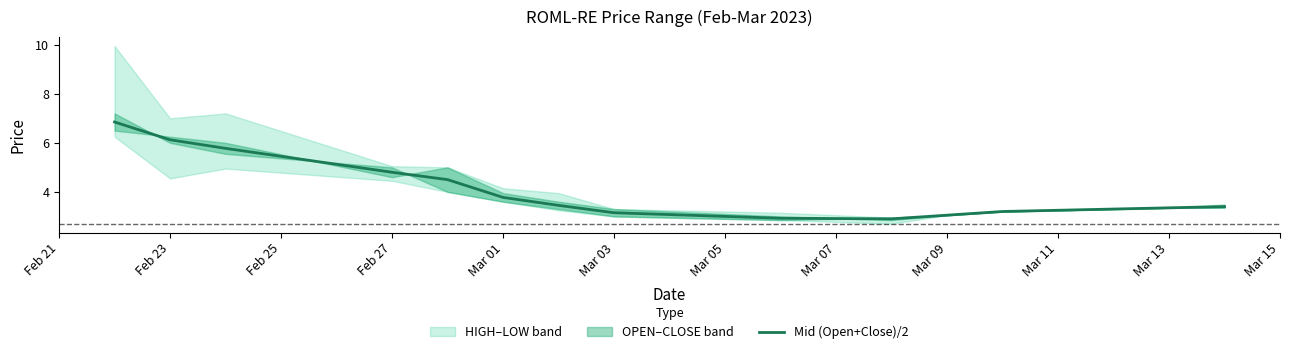

True or false: the data shows 4.8 at Feb 27.

True